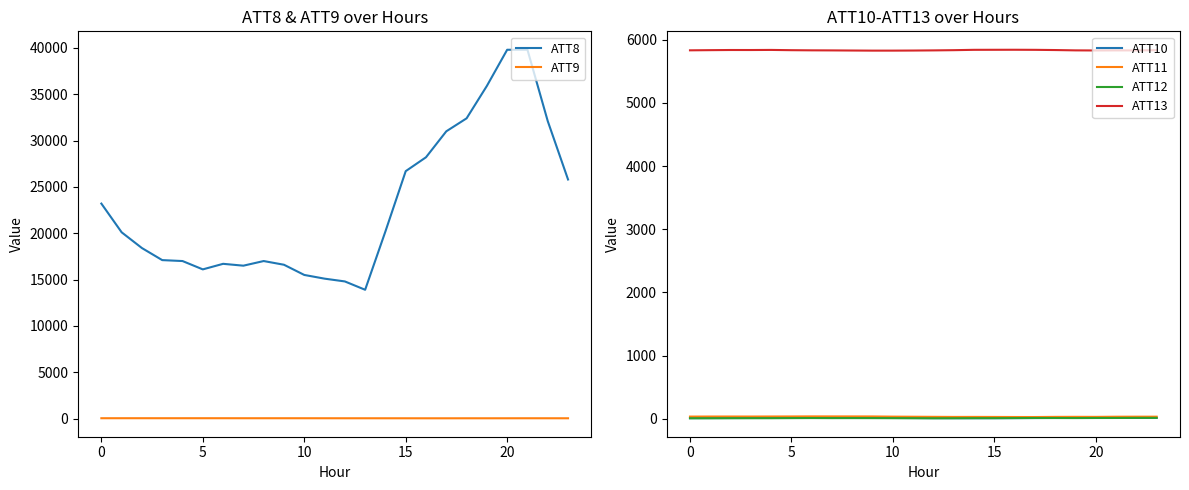

What is the difference between the second highest and minimum values in the ATT8 series?

25900.0